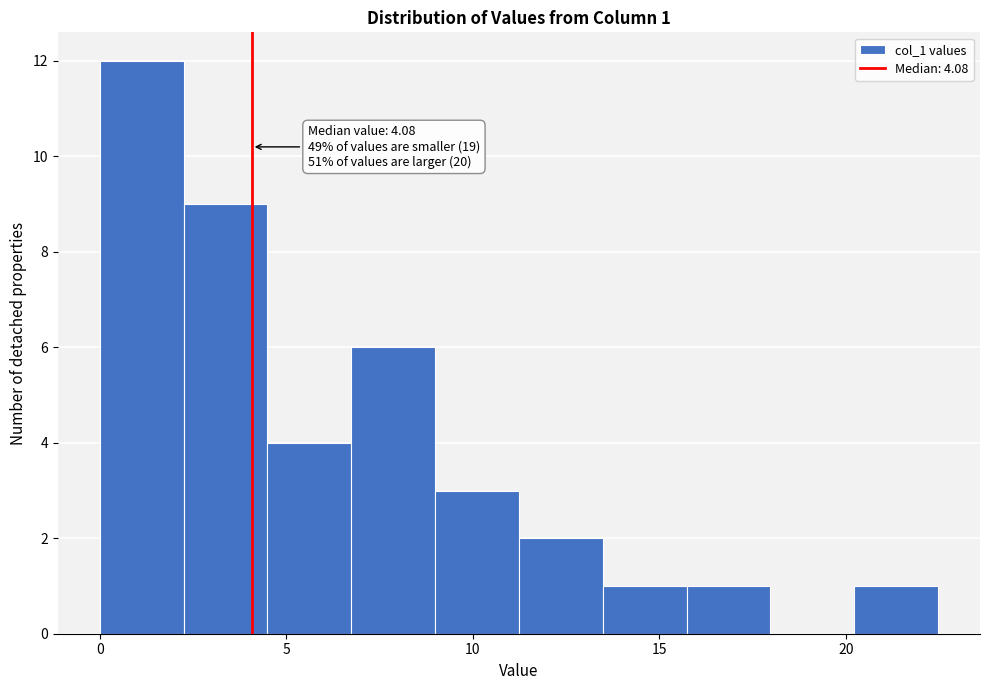

Over which range of the x-axis is the bar tallest?

0.0 to 2.0